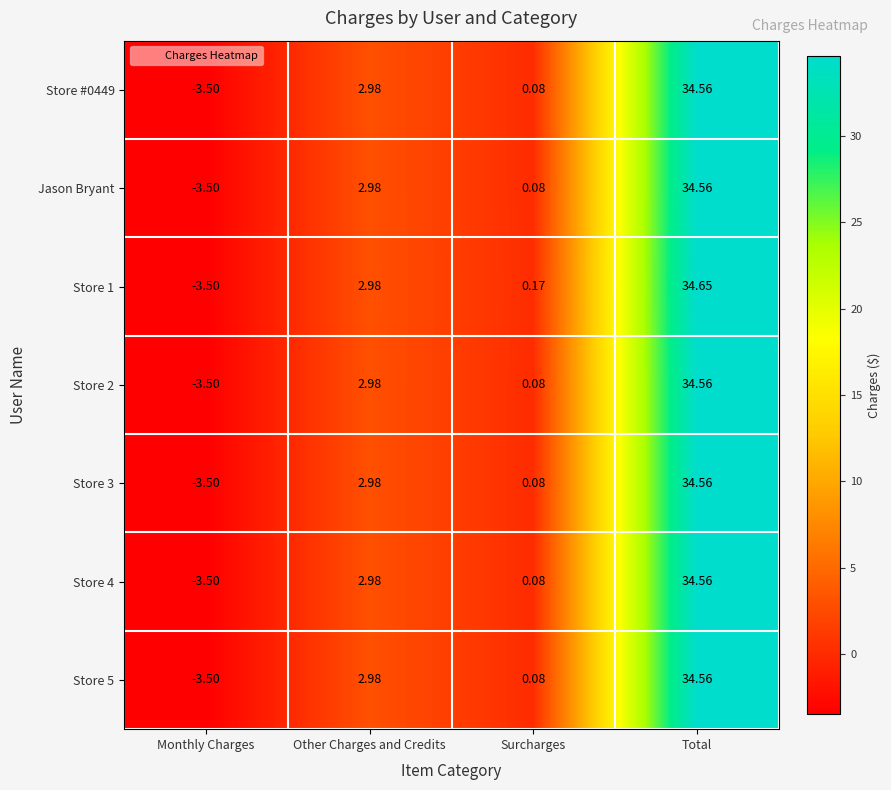

Rank the categories by Store 5 value from highest to lowest.

Total, Other Charges and Credits, Surcharges, Monthly Charges